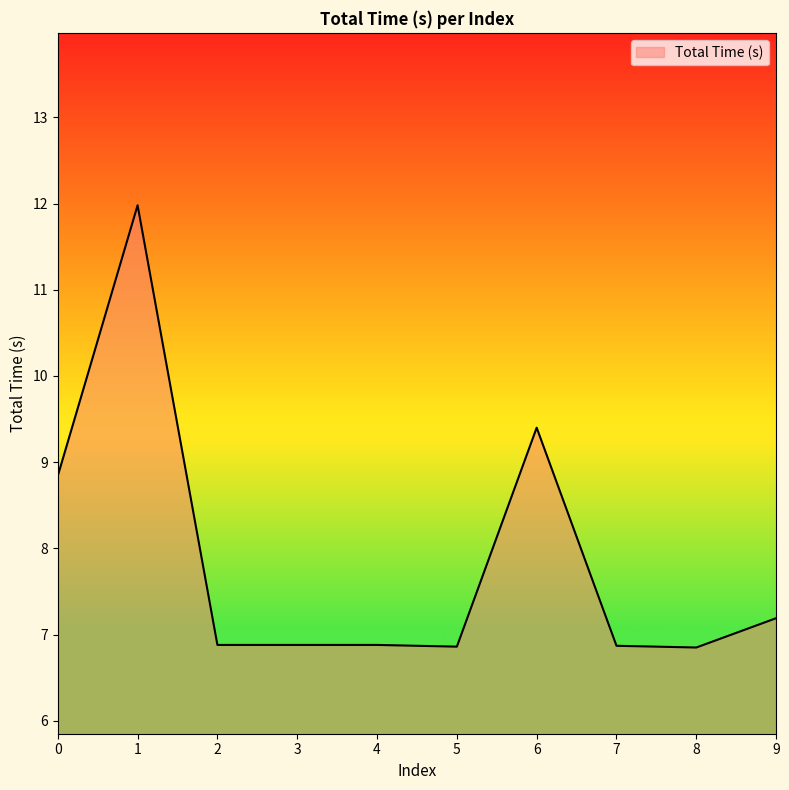

The chart shows a value of 7.2 at 9. True or false?

True